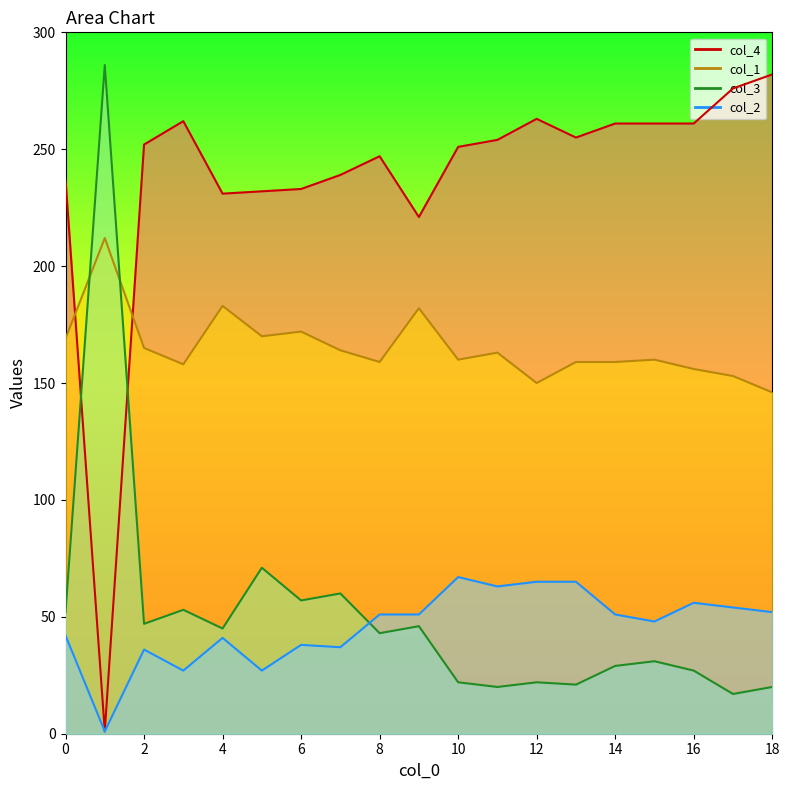

Read the col_1 value at 8, to the nearest 10.

160